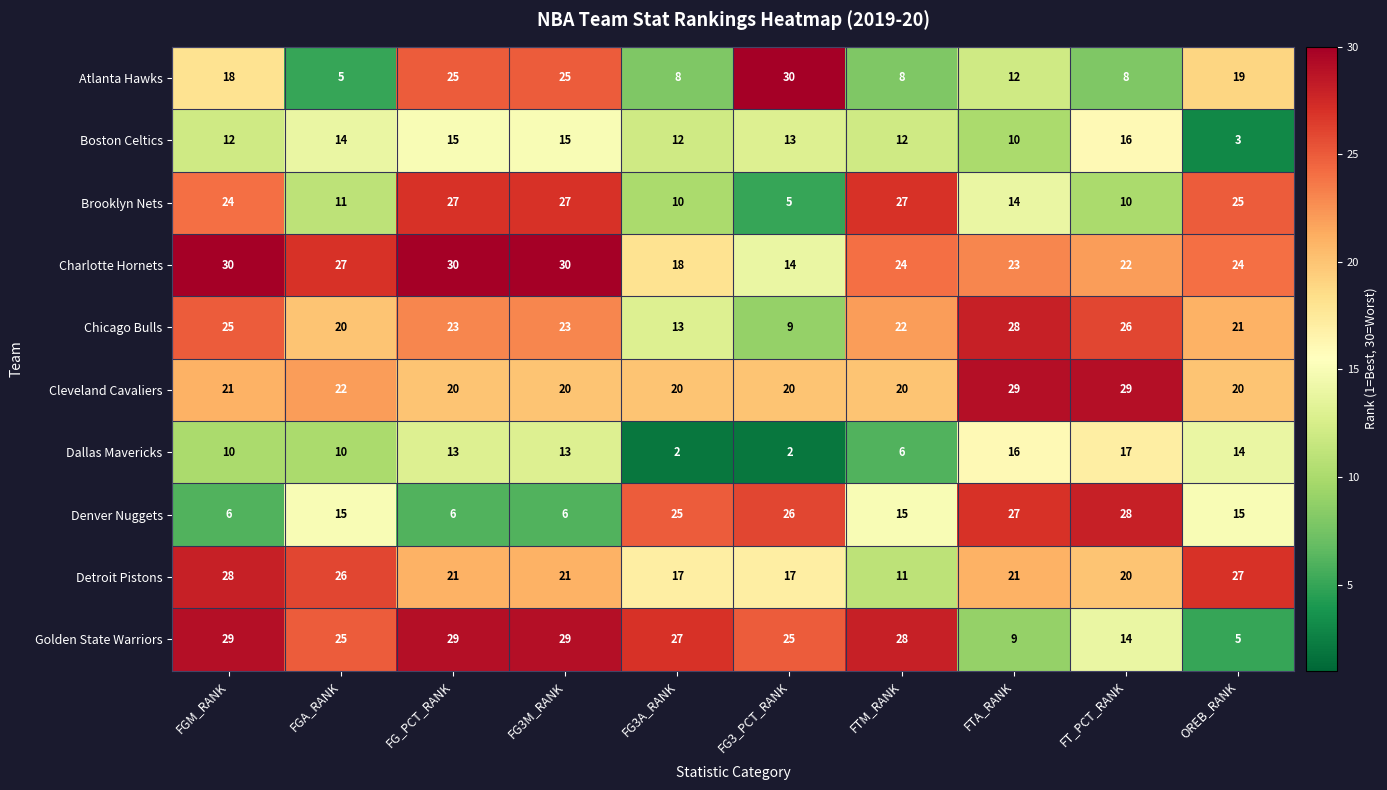

At which label does Detroit Pistons first exceed 21?

FGM_RANK